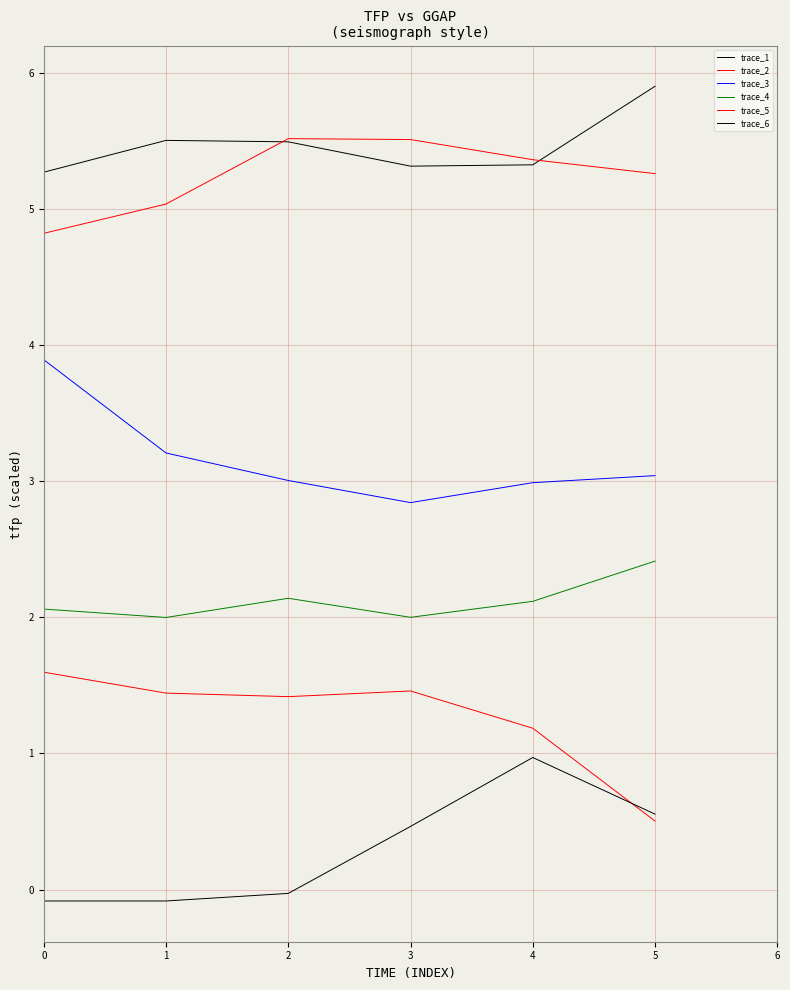

How many values in the trace_3 series exceed 3?

4